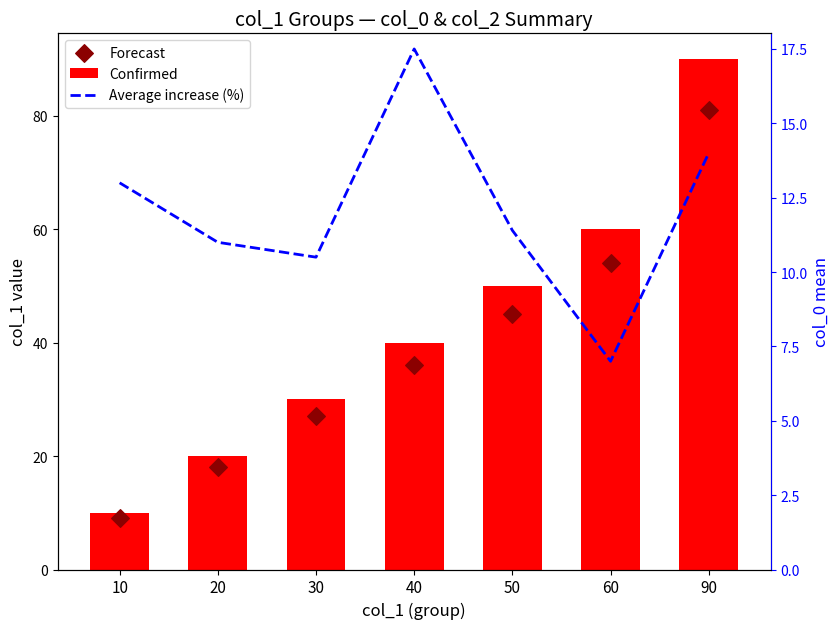

Which series has the largest total across all categories?

Confirmed